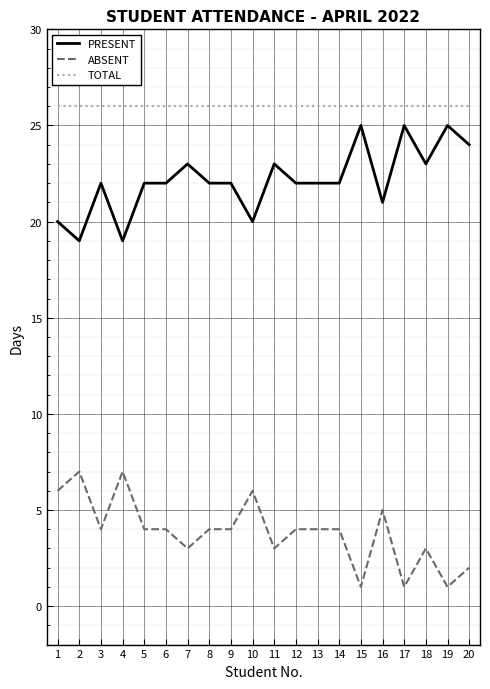

At how many categories does at least one series exceed 12?

20